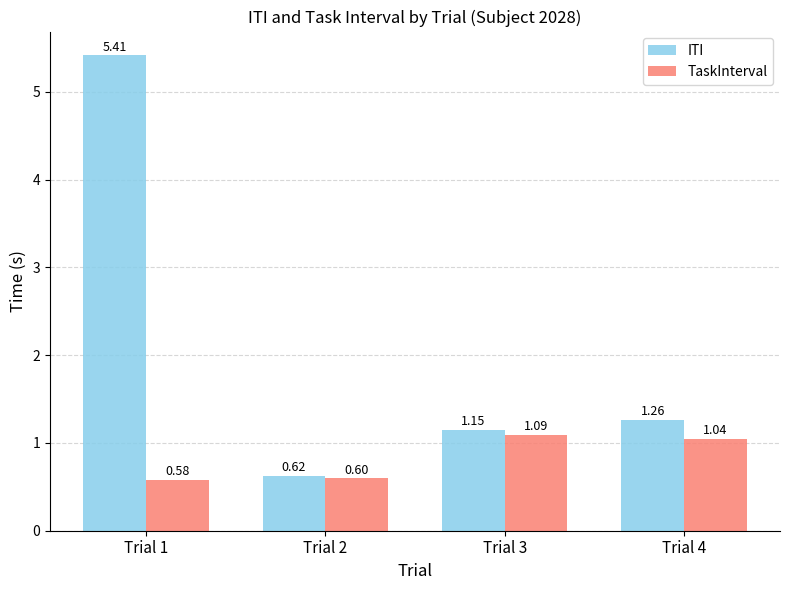

What is the difference between the ITI values at Trial 1 and Trial 2?

4.8